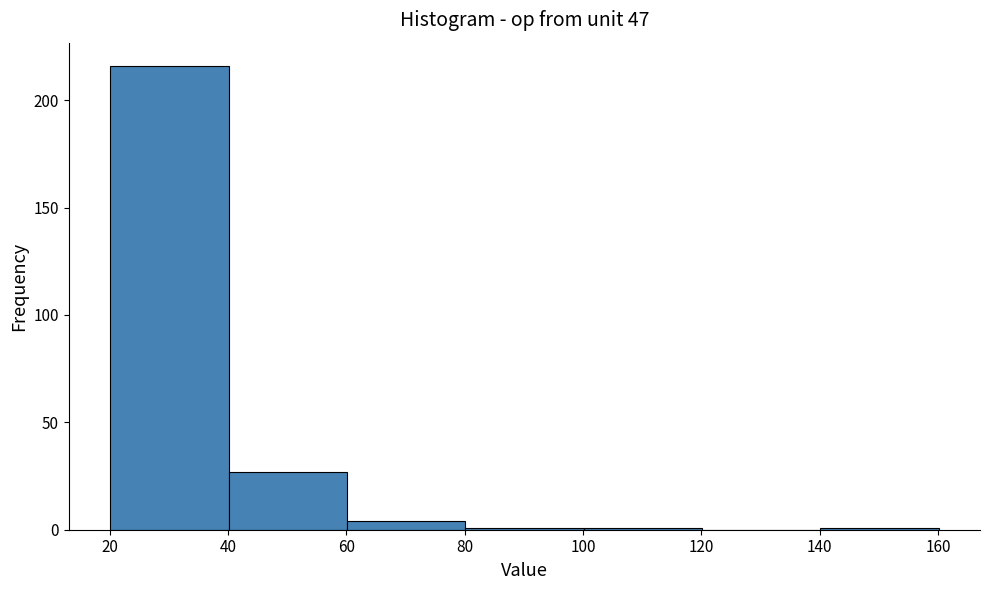

Reading left to right, list every bar in this chart as the range it spans on the x-axis followed by its height. Neither the bar edges nor the heights are printed on the chart, so give them approximately, as read against the axes.

20 to 40: 215
40 to 60: 25
60 to 80: under 5
80 to 100: under 5
100 to 120: under 5
120 to 140: 0
140 to 160: under 5